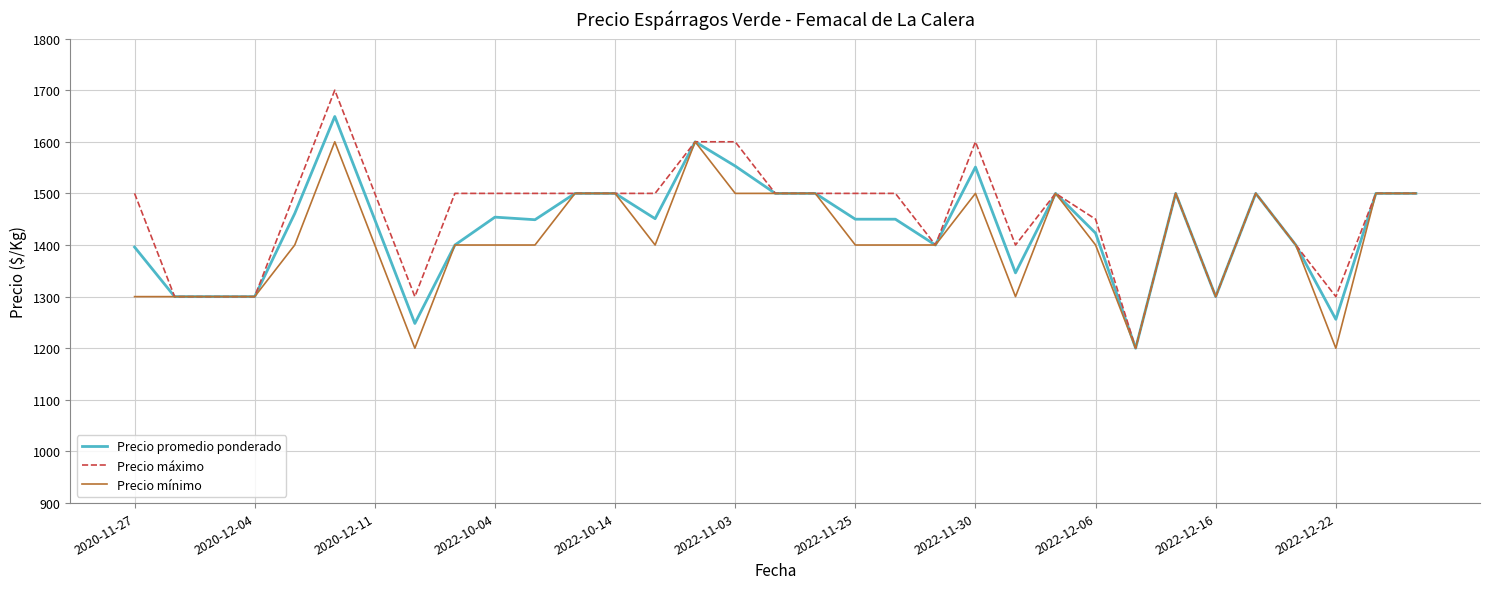

Count the number of categories in the chart.

33